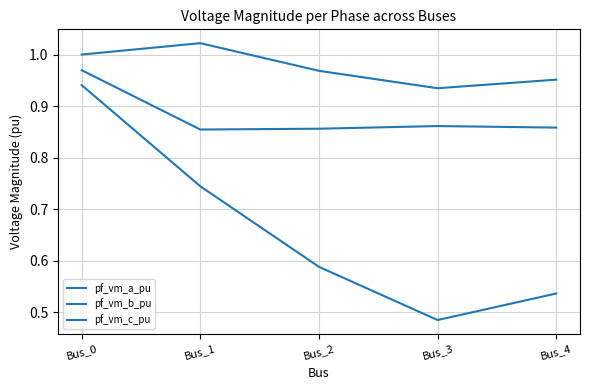

Does the chart display data point markers on the line(s)?

No